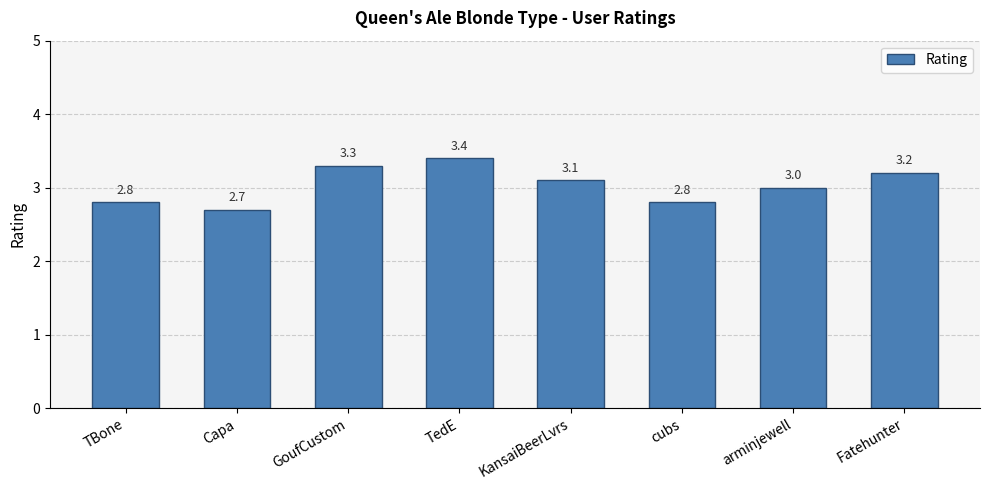

The chart shows a value of 5.8 at TedE. True or false?

False